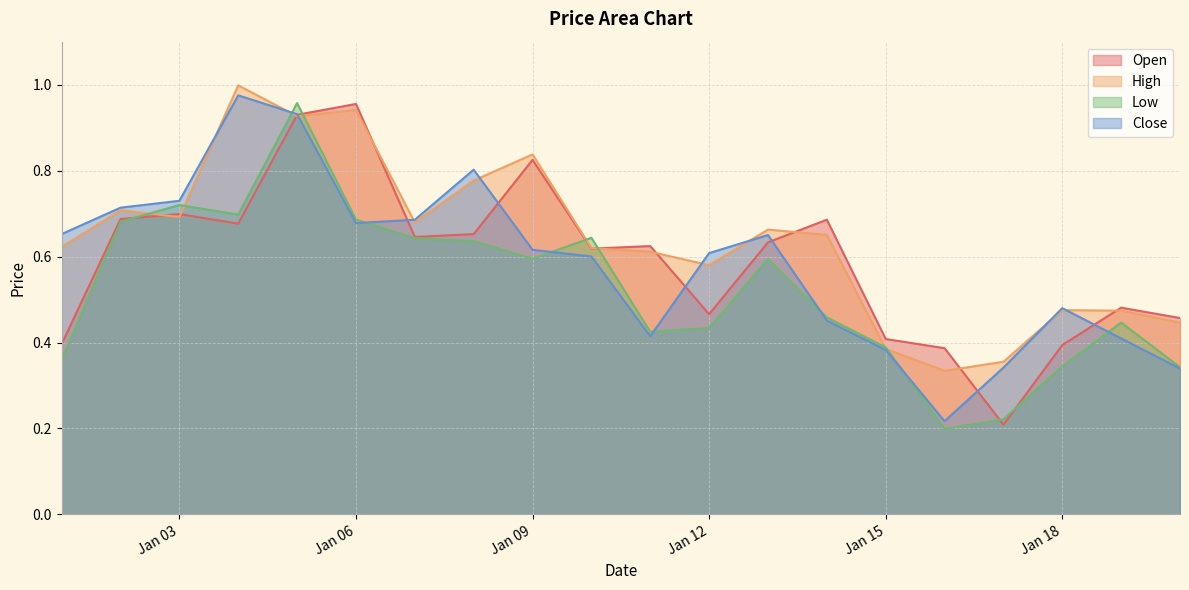

At which label is Low closest to 0?

2023-01-16